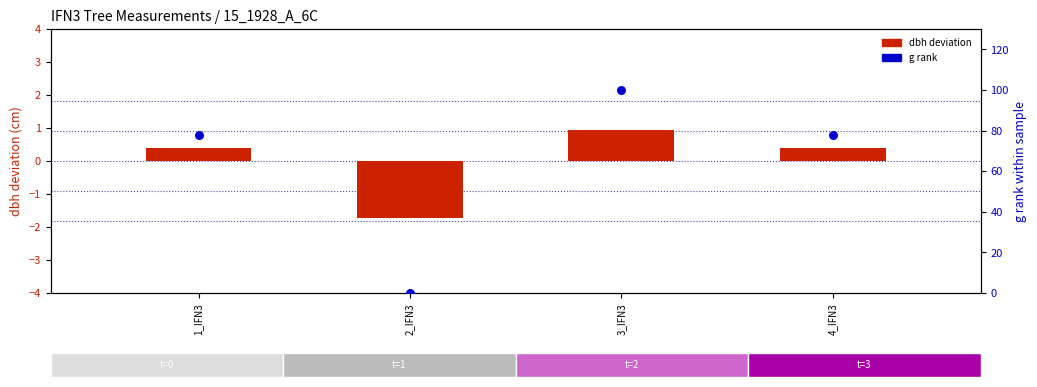

At which category is the sum across all series the highest?

3_IFN3